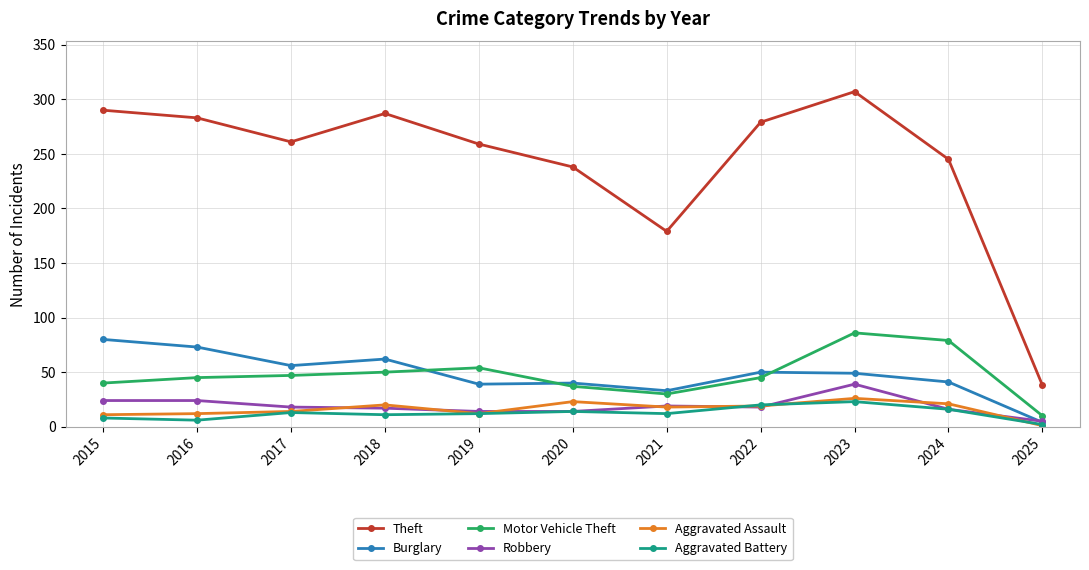

Which series has the largest range (max minus min)?

Theft